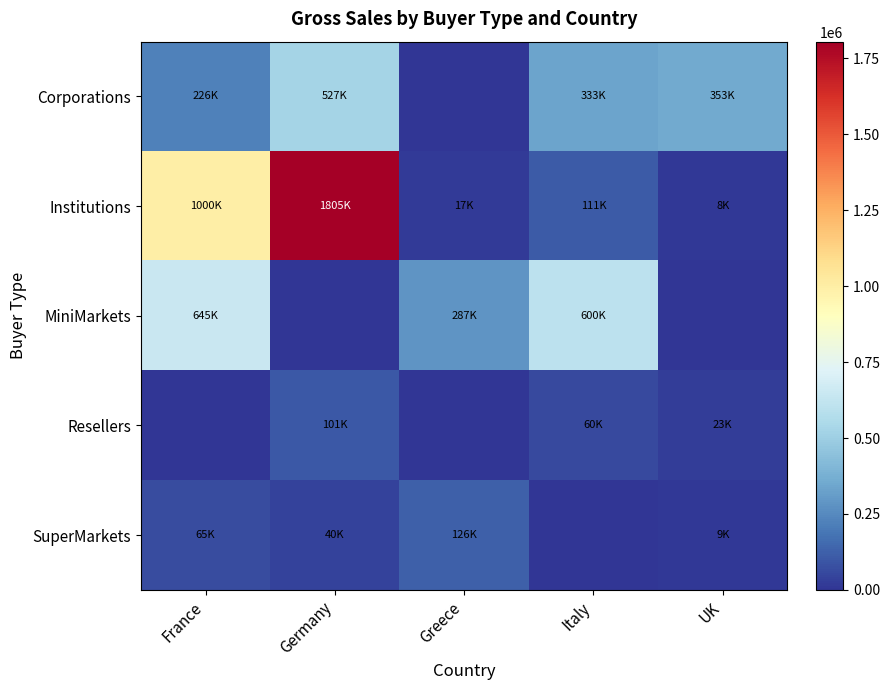

Reading left to right, what are all the values shown in this chart?

Corporations: France=225500.0	Germany=527437.5	Greece=0.0	Italy=333187.5	UK=352625.0
Institutions: France=1000480.0	Germany=1804742.0	Greece=16632.0	Italy=110890.0	UK=8001.0
MiniMarkets: France=645300.0	Germany=0.0	Greece=287400.0	Italy=600300.0	UK=0.0
Resellers: France=0.0	Germany=101472.0	Greece=0.0	Italy=60432.0	UK=23436.0
SuperMarkets: France=65340.0	Germany=40455.0	Greece=125790.0	Italy=0.0	UK=9225.0